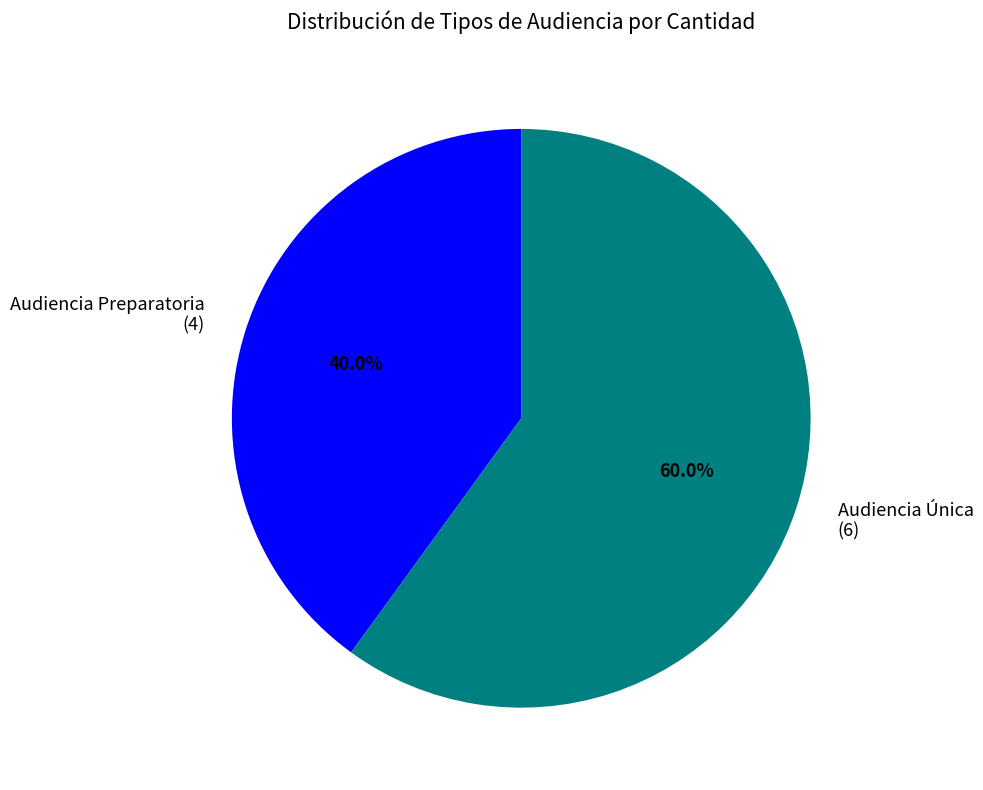

Does Audiencia Preparatoria account for over 50% of the chart?

No